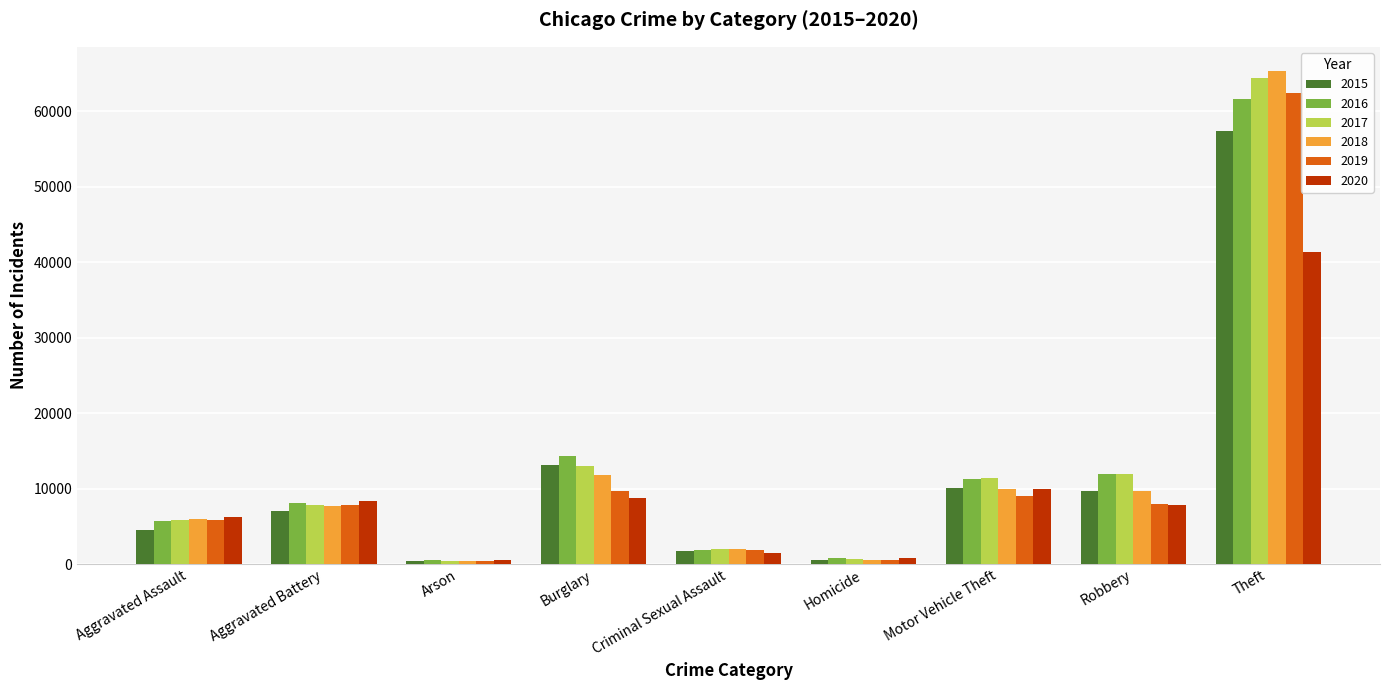

Does the chart contain stacked bars?

No